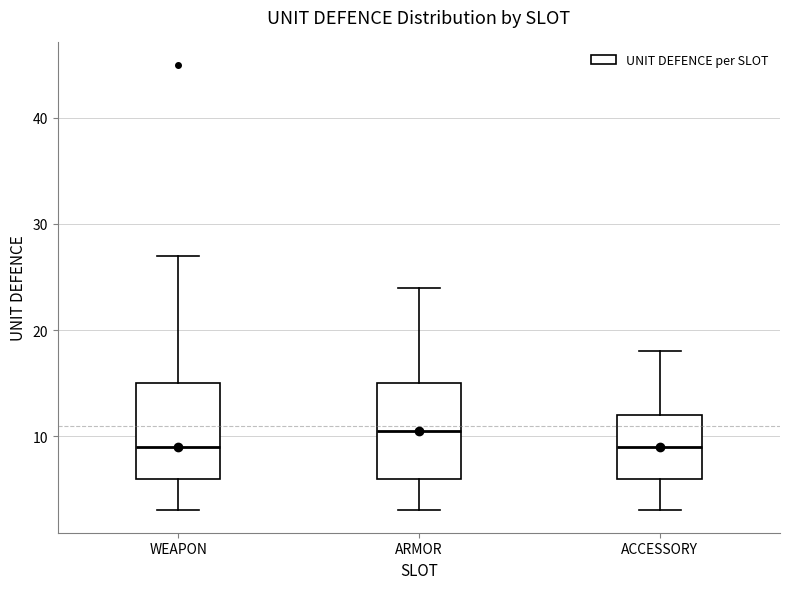

Reading left to right, transcribe this box plot: for each box, give where its median line is, the range the box spans, and where its two whiskers end, as read against the y-axis. The values are not printed on the chart, so give them approximately, as read against the axis.

WEAPON: median 9, box 6 to 15, whiskers 3 to 27
ARMOR: median 11, box 6 to 15, whiskers 3 to 24
ACCESSORY: median 9, box 6 to 12, whiskers 3 to 18